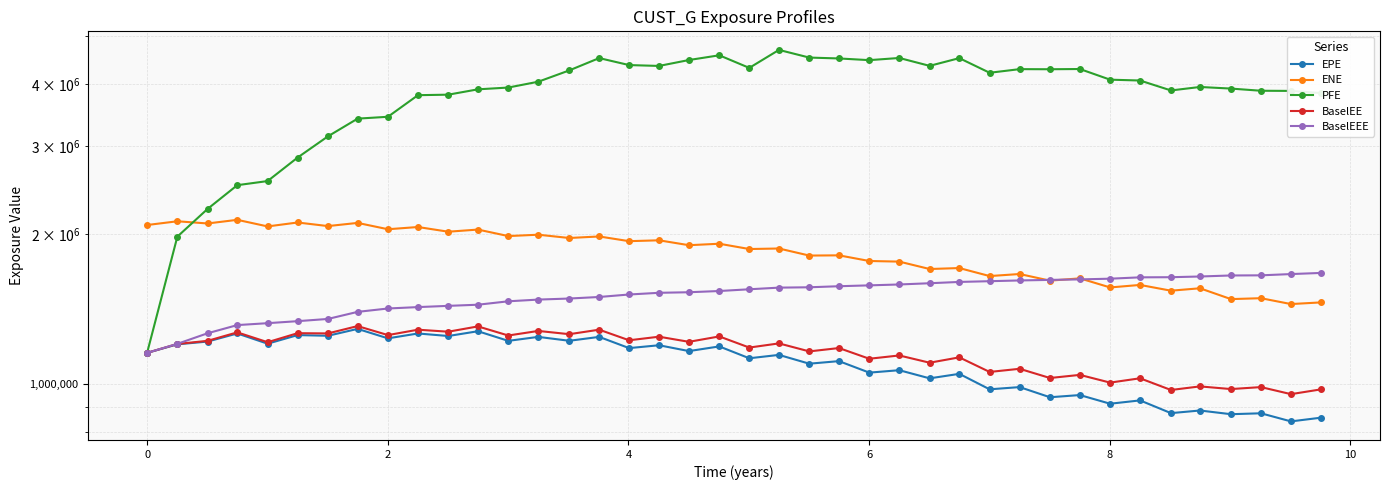

Is it true that BaselEEE equals 2149313.1 at 20?

False